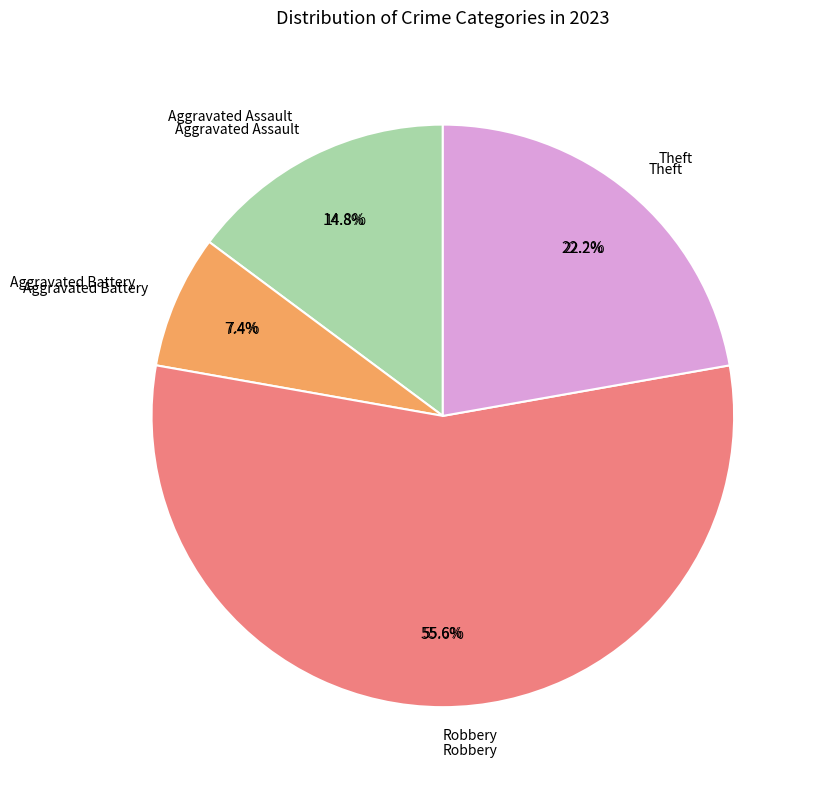

What is the change in value from Aggravated Assault to Aggravated Battery?

-2